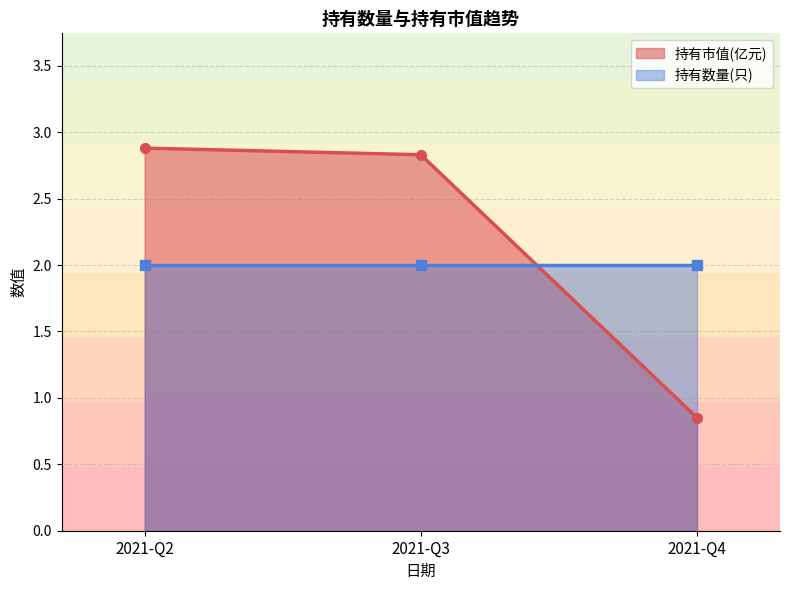

Count the values in the range 0 to 2.

1